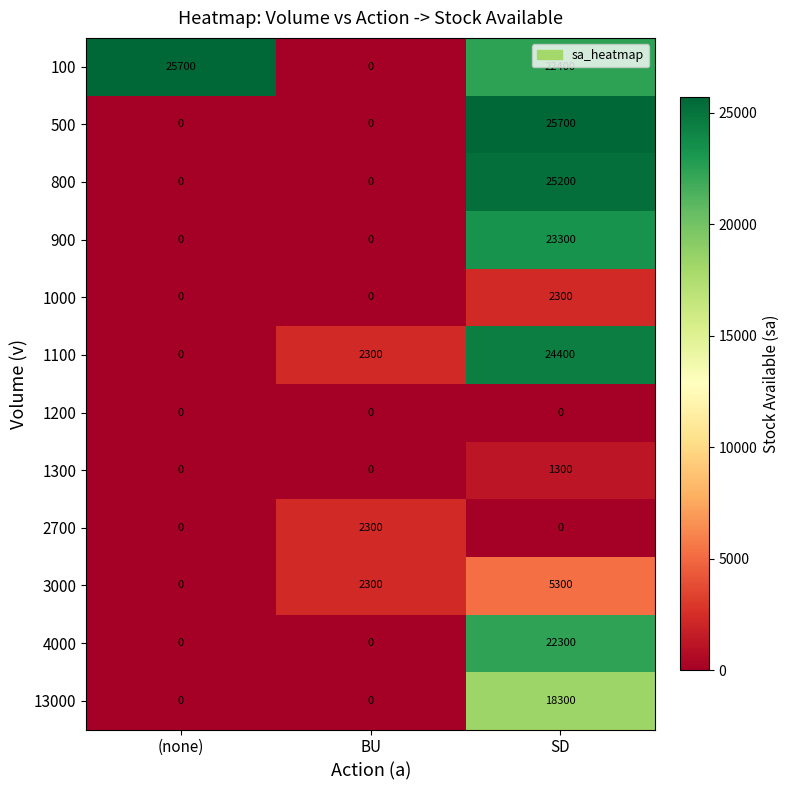

The value of 900 at (none) is 0. True or false?

True